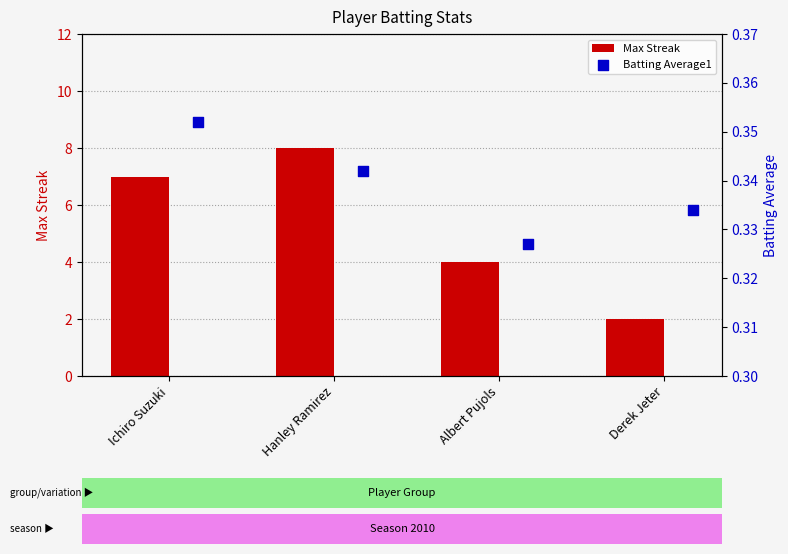

At how many categories does at least one series exceed 0?

4